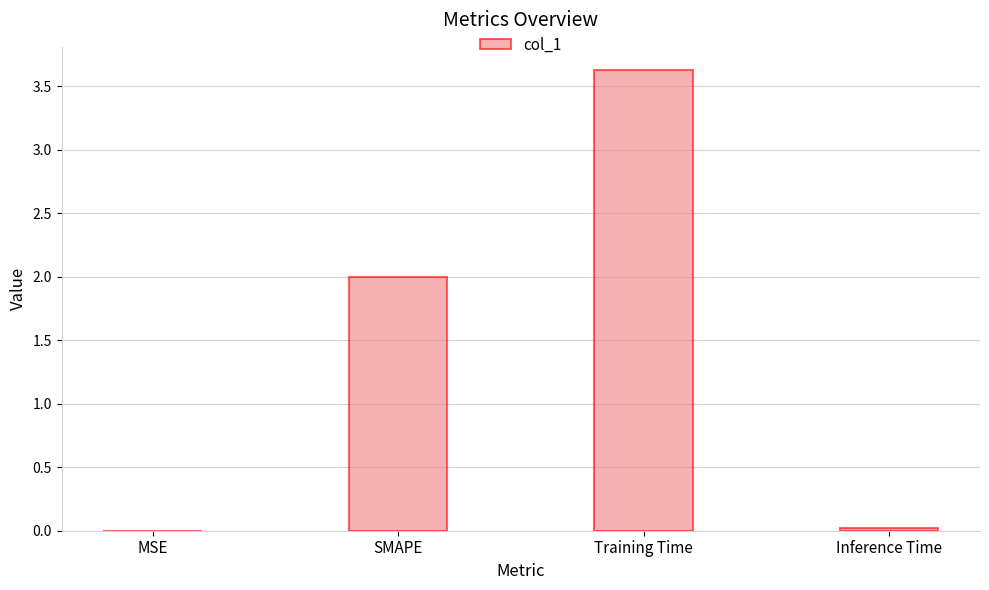

What value does the data have at Training Time?

3.6